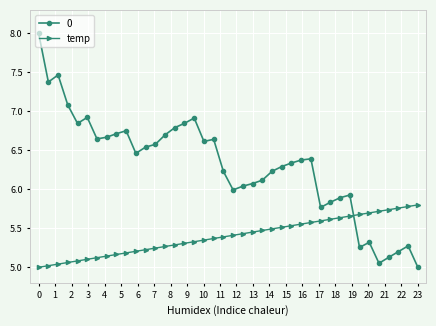

True or false: 0 has more than 1 points higher than both neighbors.

True